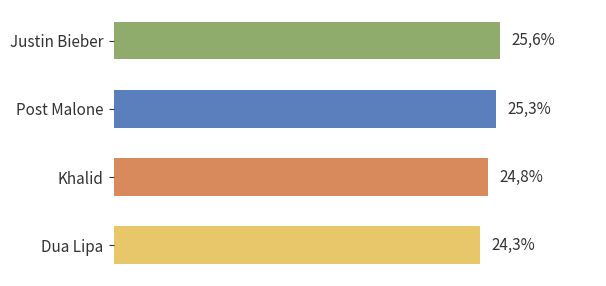

Does the chart contain any negative values?

No